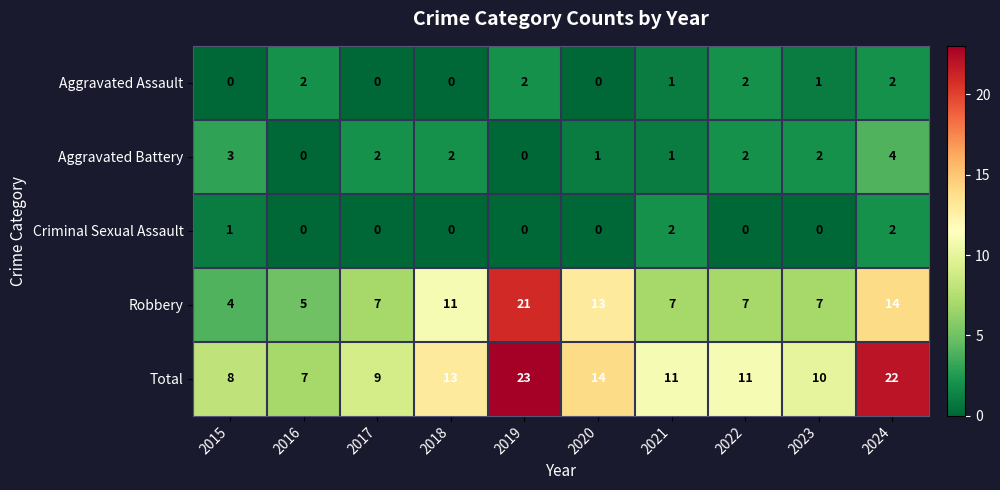

What is the sum of the Robbery values at 2021 and 2023?

14